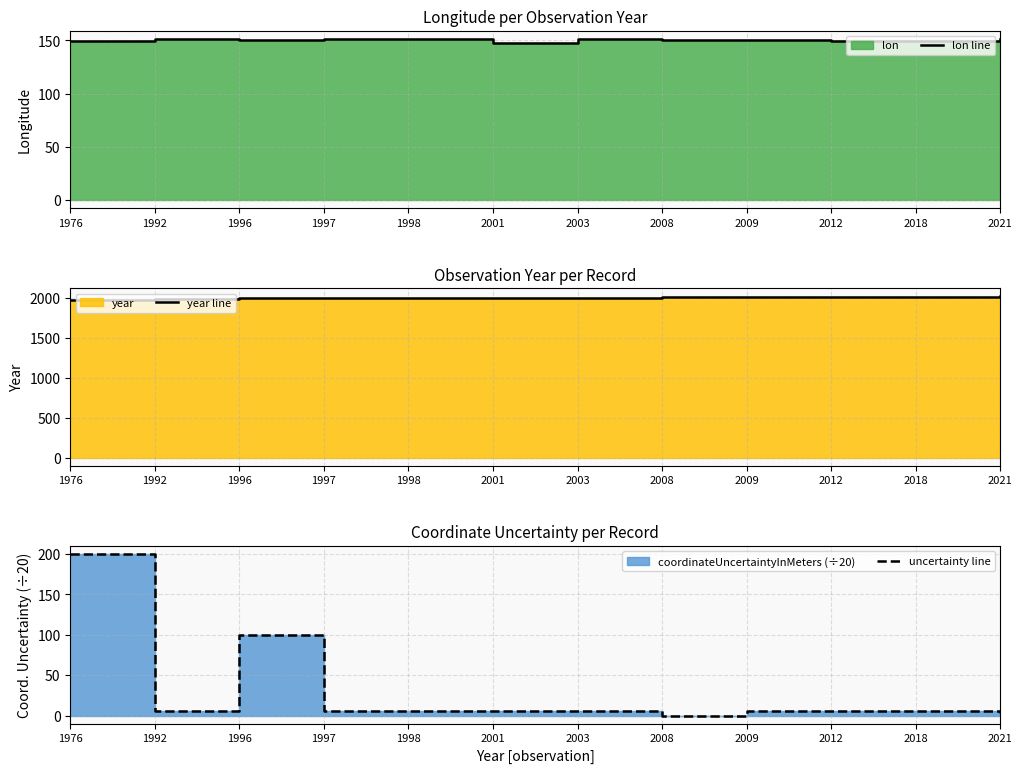

Which series has the largest range (max minus min)?

uncertainty line